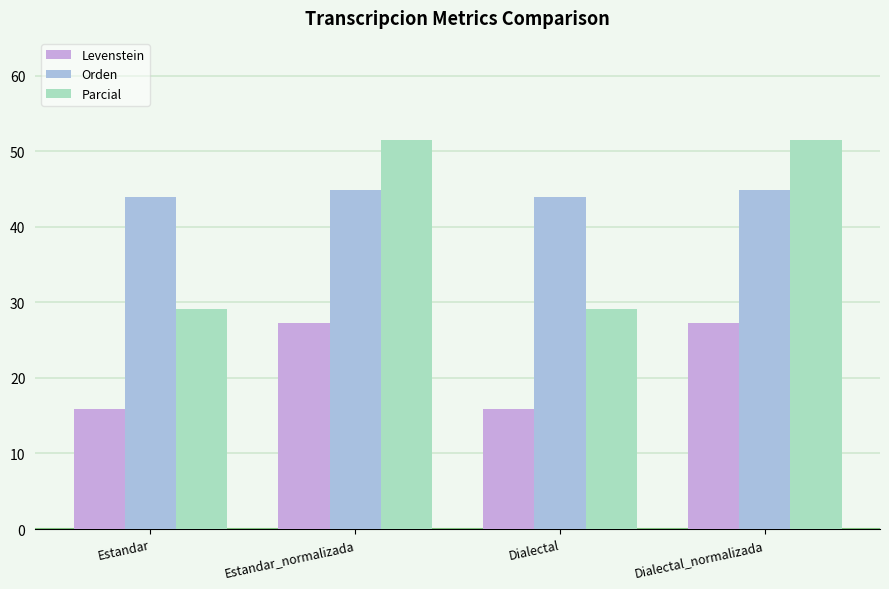

True or false: Orden has a value of 27.1 at Dialectal_normalizada.

False